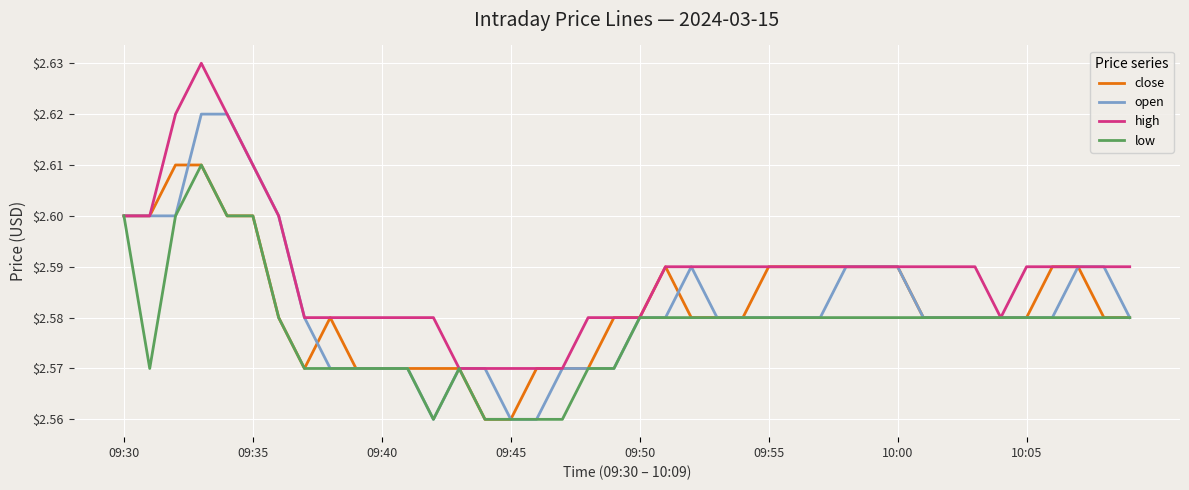

Which series has the largest total across all categories?

high